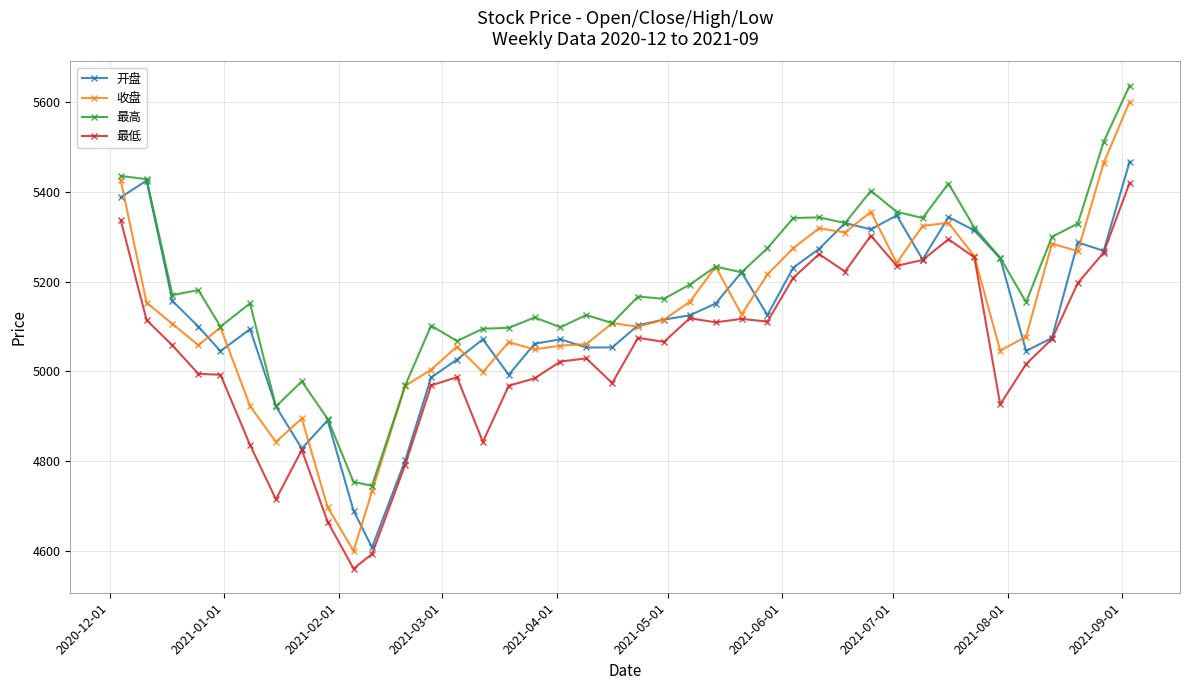

What is the value of the 收盘 point at the 26th from the left?

5215.8